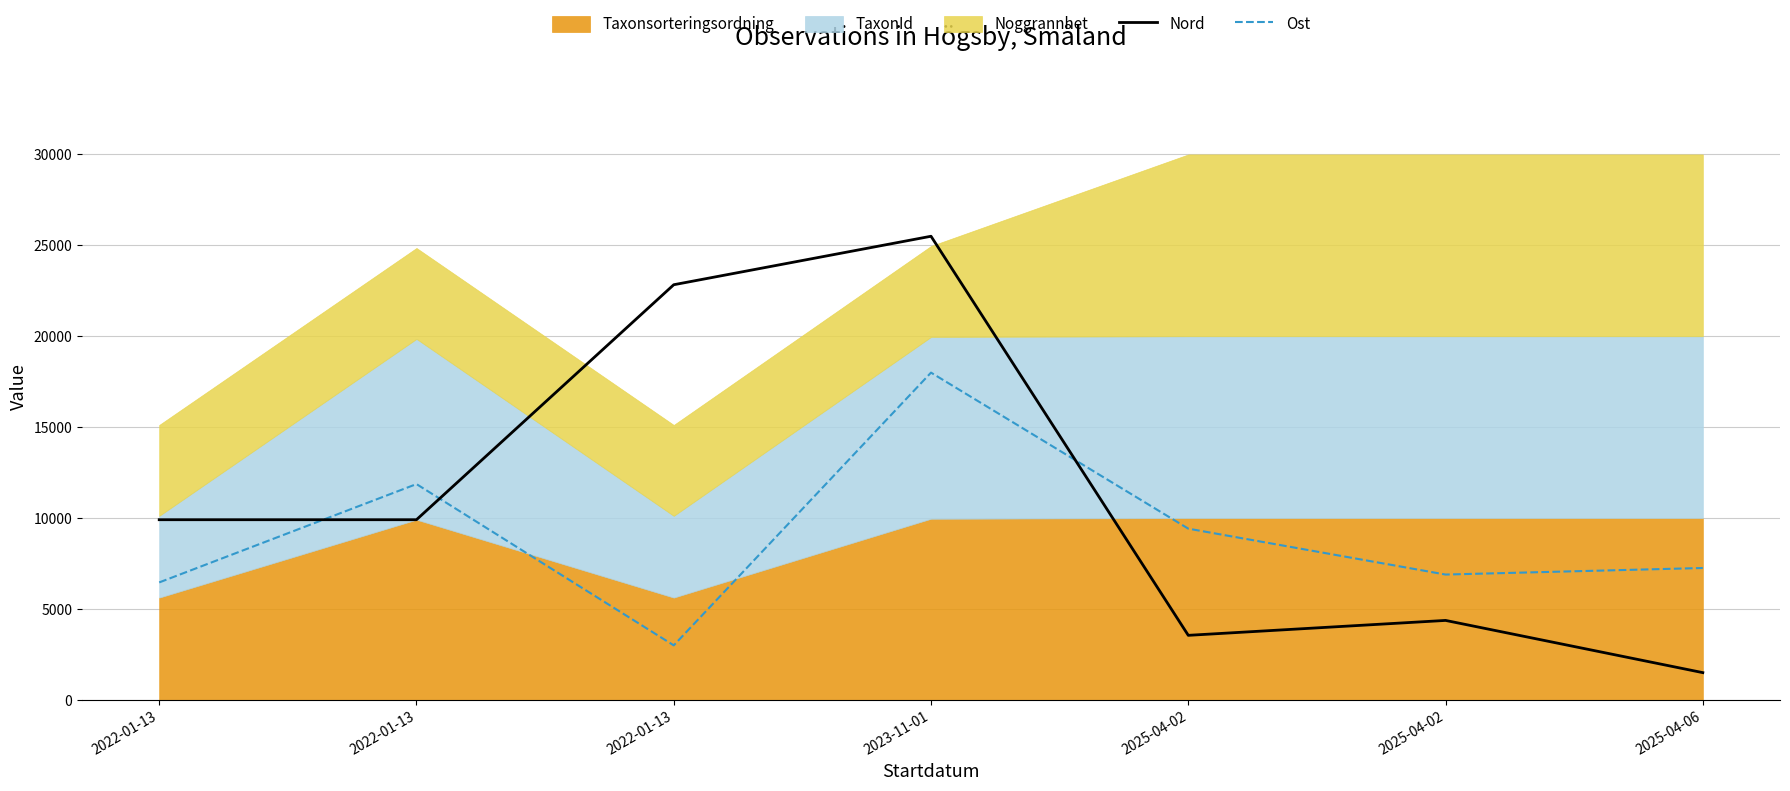

The value of Ost at 2025-04-02 is 6894.2. True or false?

True